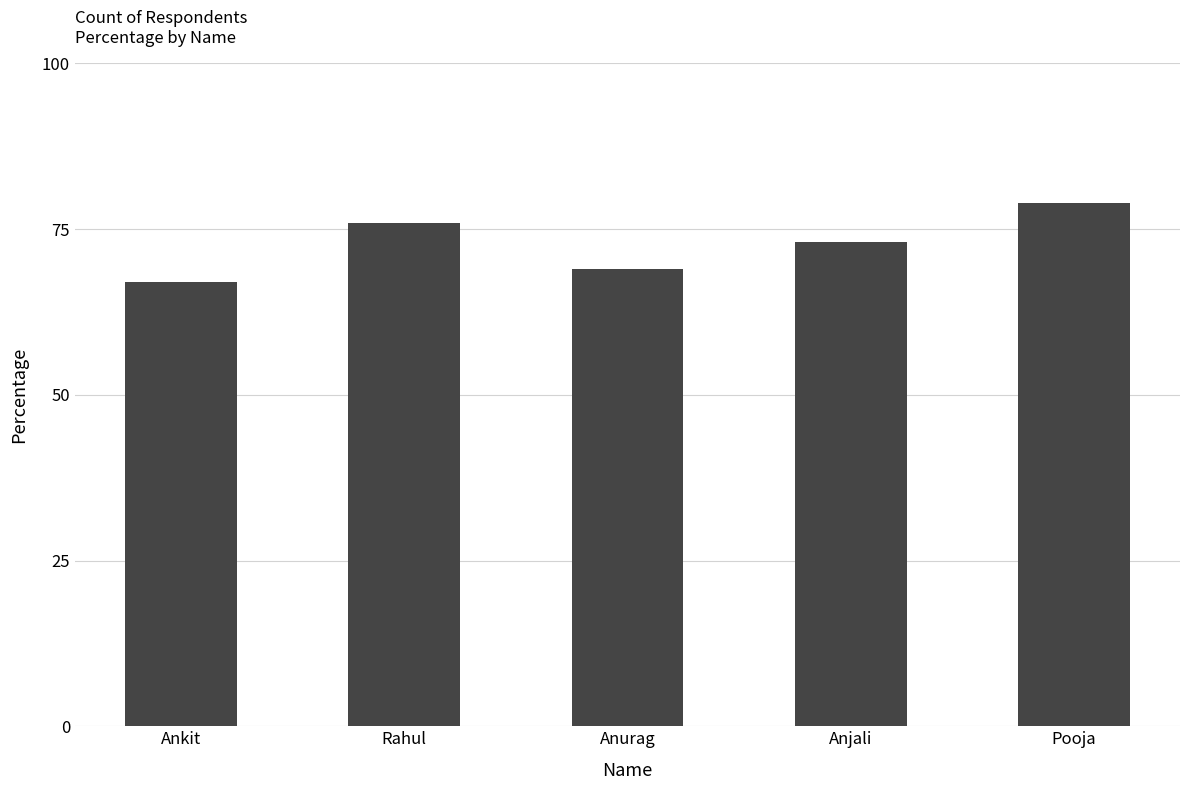

Which label corresponds to the largest value in the chart?

Pooja